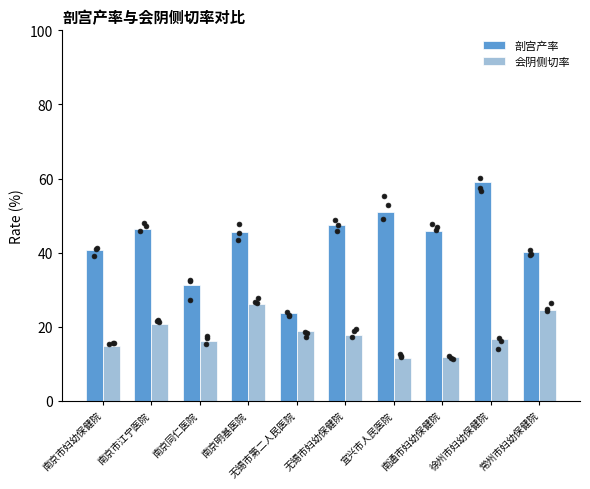

At which category is the sum across all series the highest?

徐州市妇幼保健院